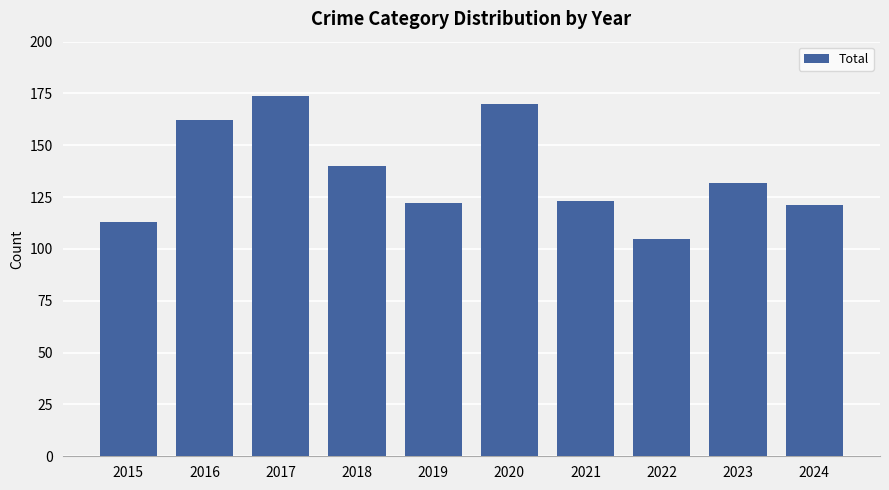

Does the chart contain any negative values?

No